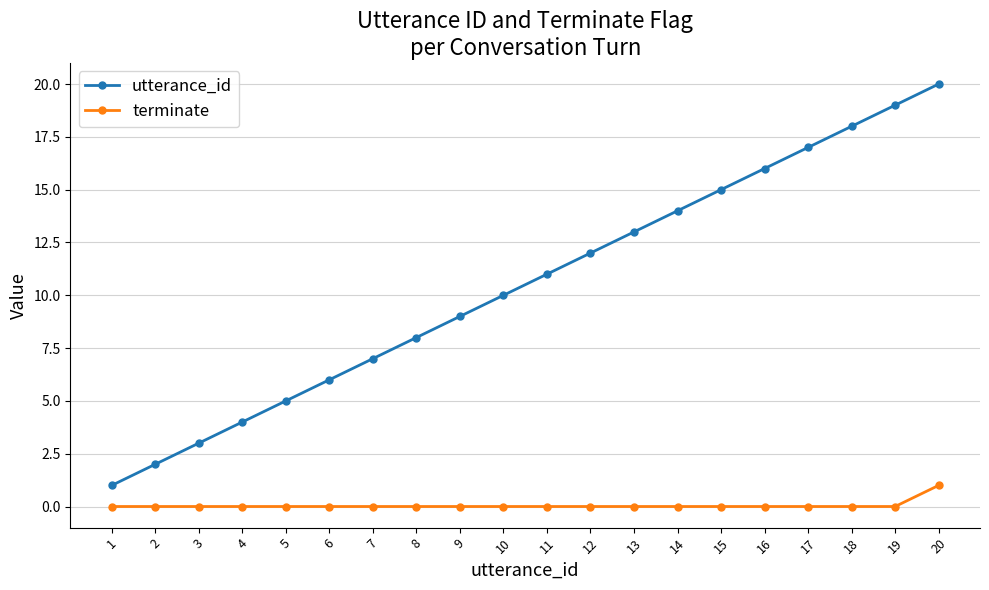

Reading right to left, what are all the values shown in this chart?

utterance_id: 20=20	19=19	18=18	17=17	16=16	15=15	14=14	13=13	12=12	11=11	10=10	9=9	8=8	7=7	6=6	5=5	4=4	3=3	2=2	1=1
terminate: 20=1	19=0	18=0	17=0	16=0	15=0	14=0	13=0	12=0	11=0	10=0	9=0	8=0	7=0	6=0	5=0	4=0	3=0	2=0	1=0